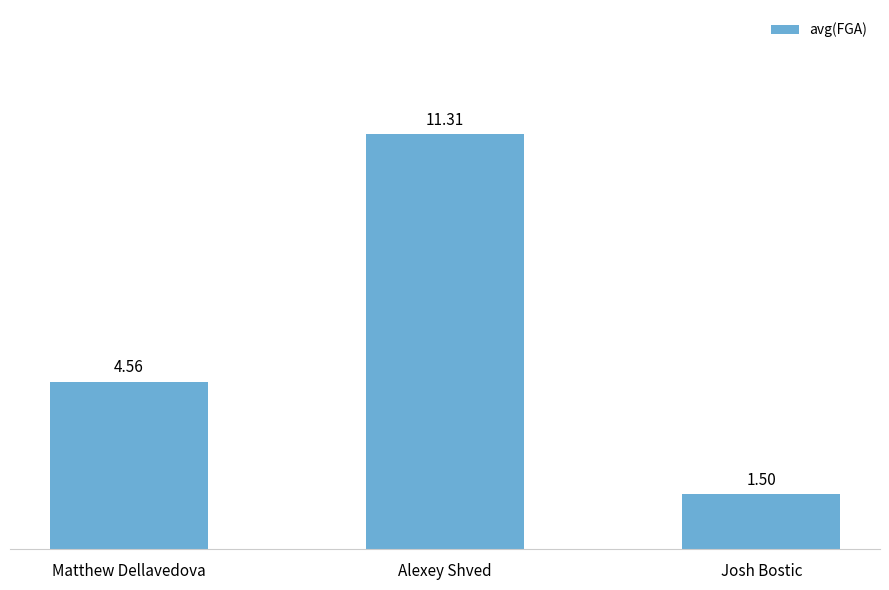

Which label corresponds to the largest value in the chart?

Alexey Shved